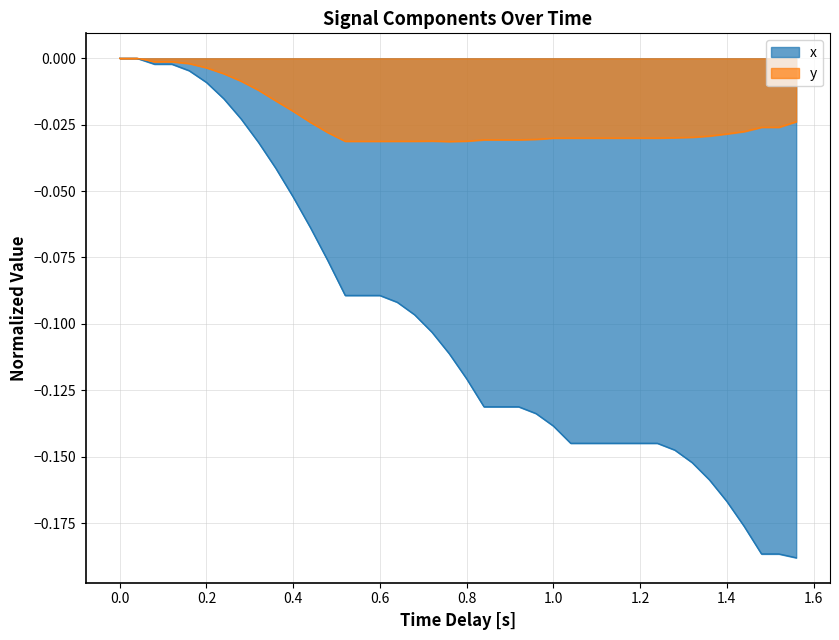

Which series has the largest total across all categories?

y